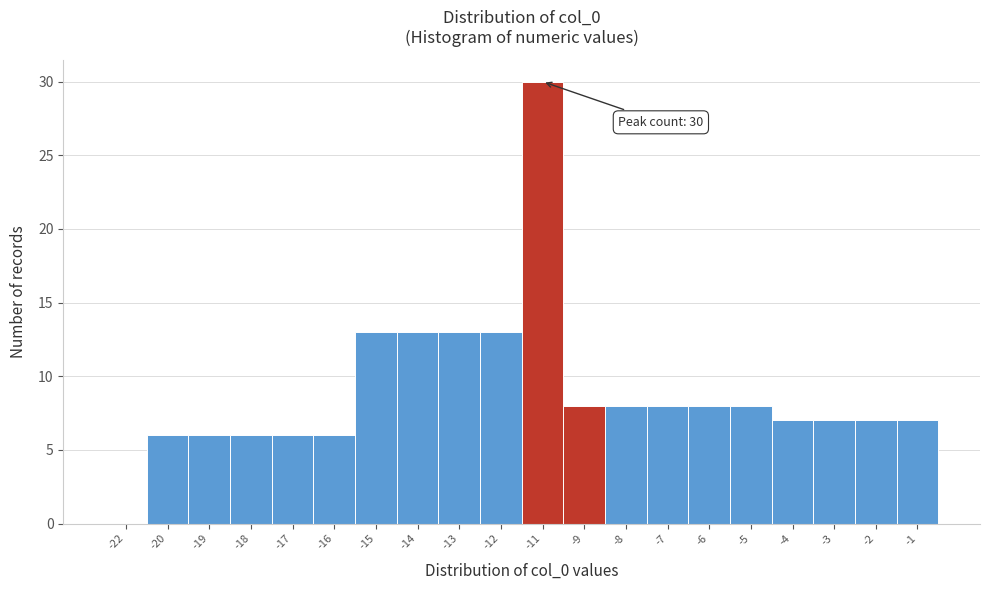

Reading right to left, transcribe all the data shown in this chart.

-1=7	-2=7	-3=7	-4=7	-5=8	-6=8	-7=8	-8=8	-9=8	-11=30	-12=13	-13=13	-14=13	-15=13	-16=6	-17=6	-18=6	-19=6	-20=6	-22=0